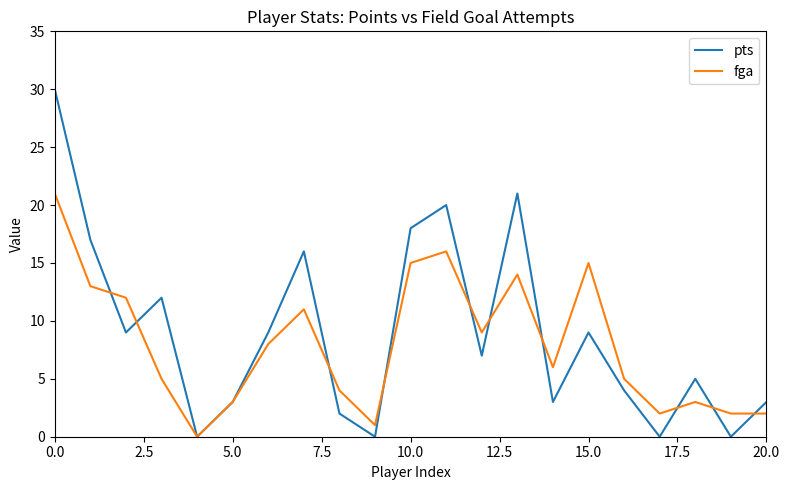

List the series in order of their peak value, lowest first.

fga, pts